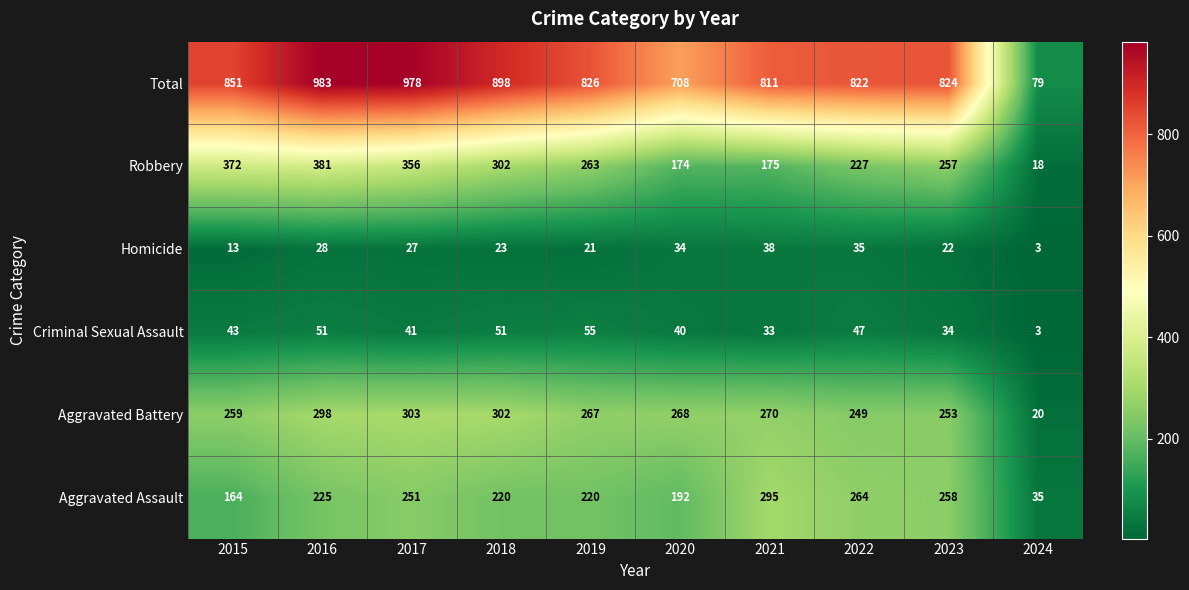

The Total series shows 822 at 2022. True or false?

True